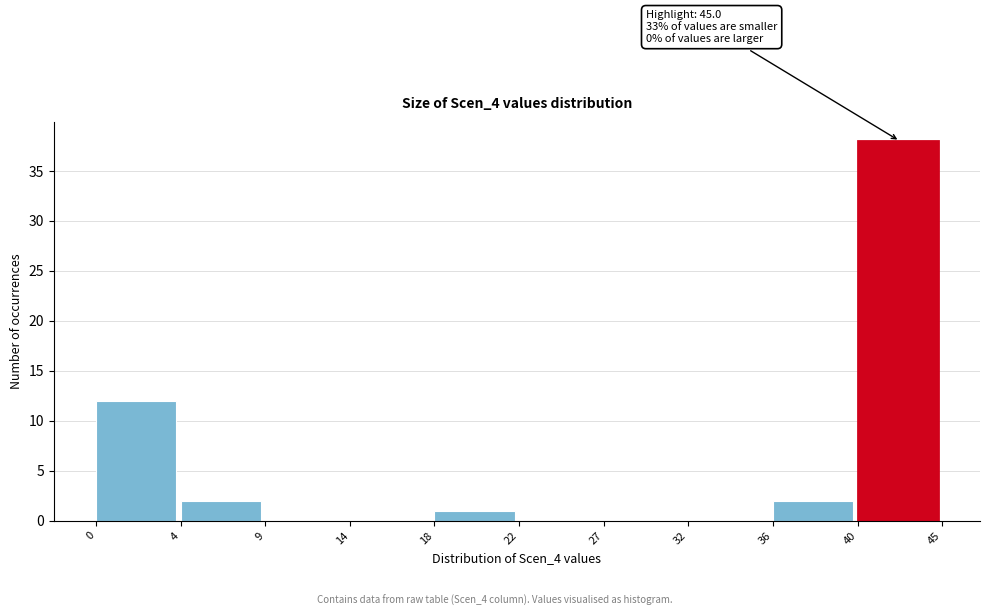

Reading left to right, list all the values displayed in this chart.

0=12	4=2	9=0	14=0	18=1	22=0	27=0	32=0	36=2	40=38